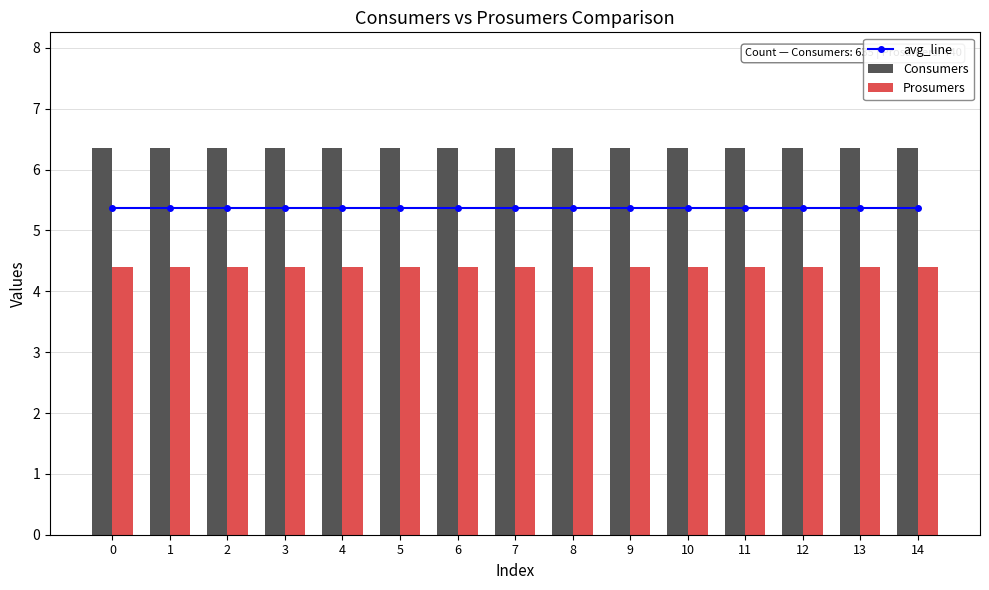

What is the value of the avg_line bar at the 2nd from the left?

5.4